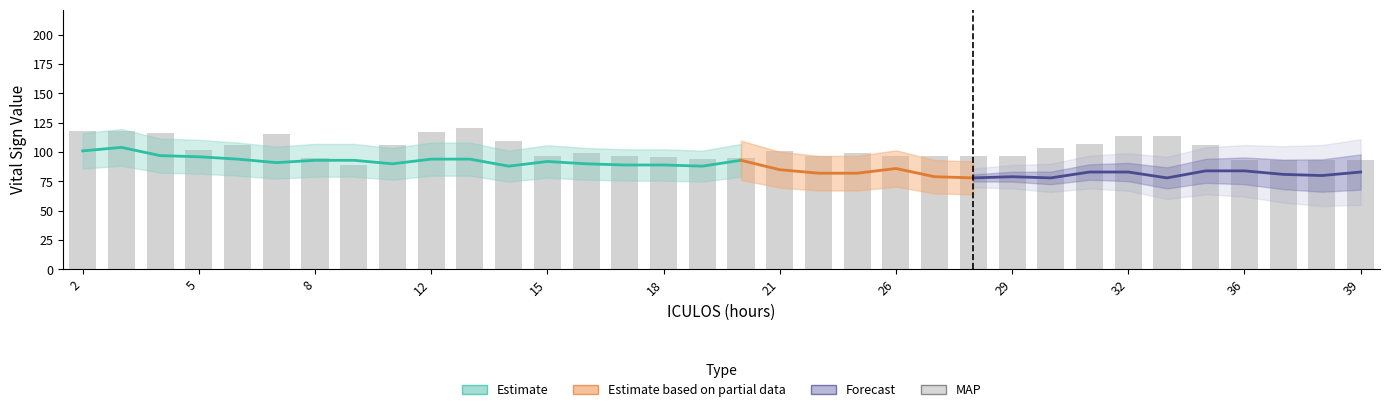

Read the value at 15.

97.0